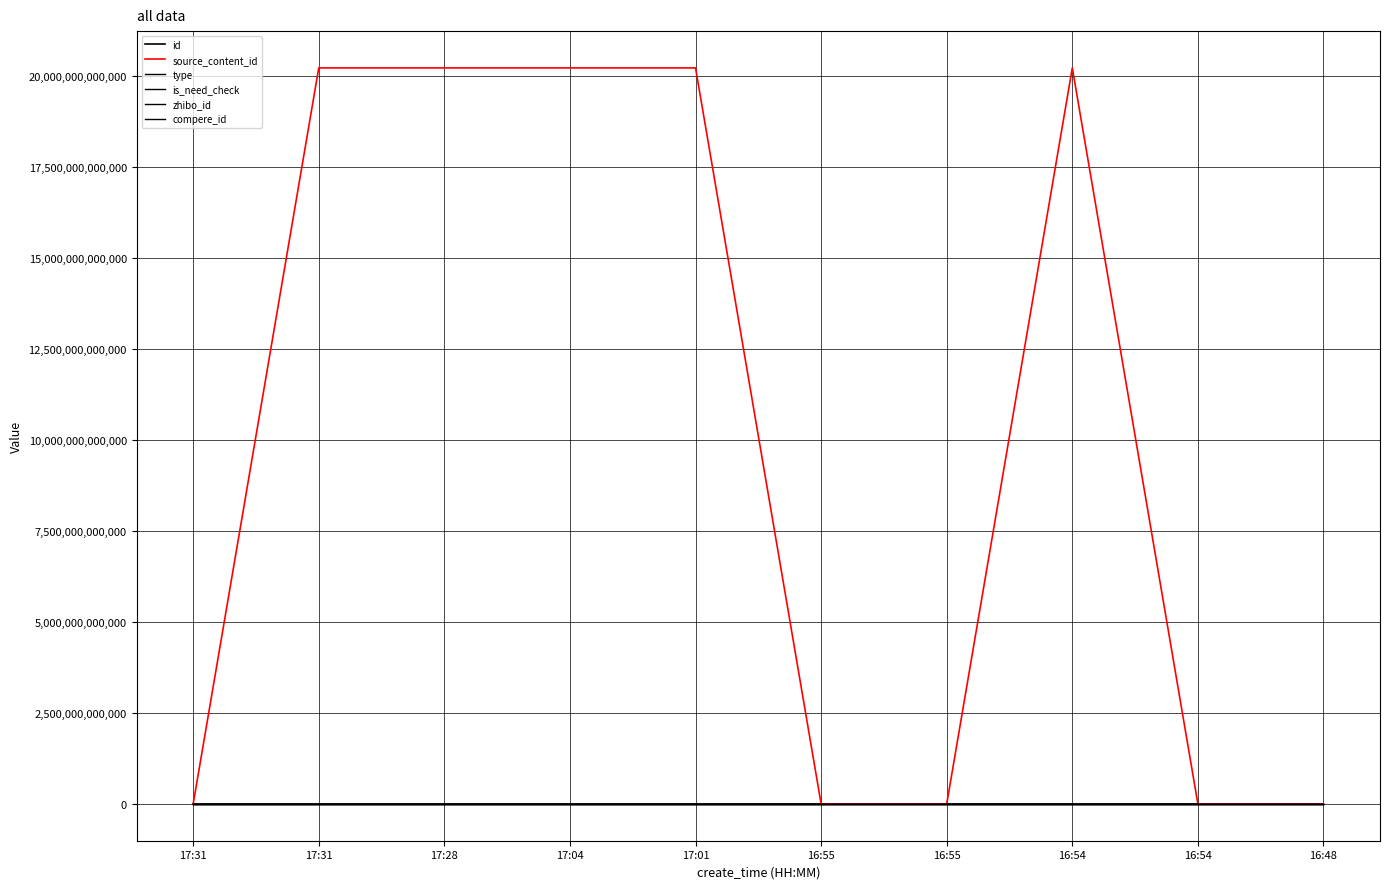

True or false: source_content_id and id intersect in this chart.

True